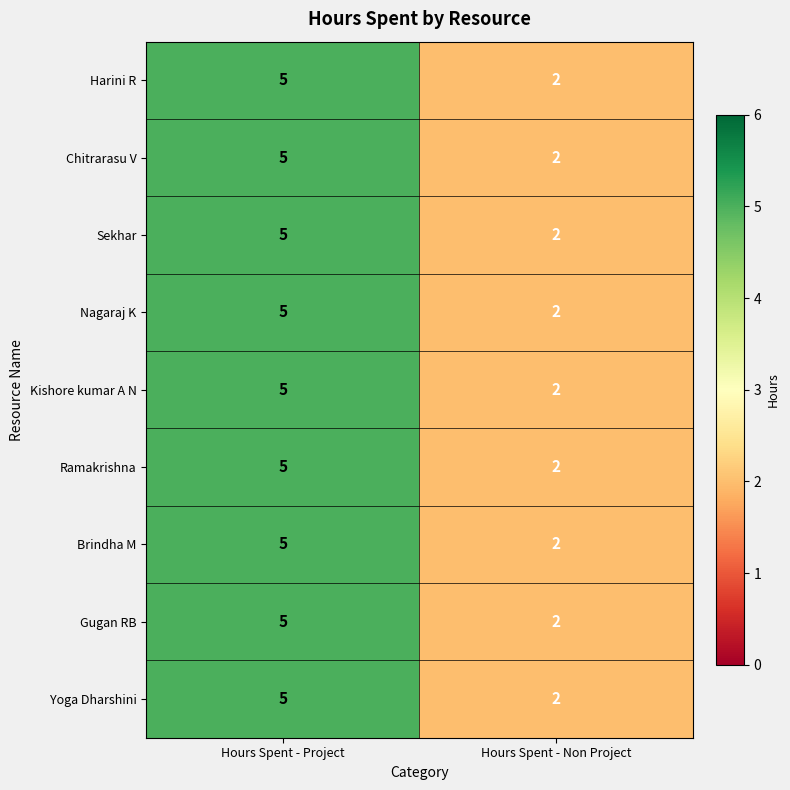

Reading left to right, what are all the values shown in this chart?

Harini R: 5	2
Chitrarasu V: 5	2
Sekhar: 5	2
Nagaraj K: 5	2
Kishore kumar A N: 5	2
Ramakrishna: 5	2
Brindha M: 5	2
Gugan RB: 5	2
Yoga Dharshini: 5	2